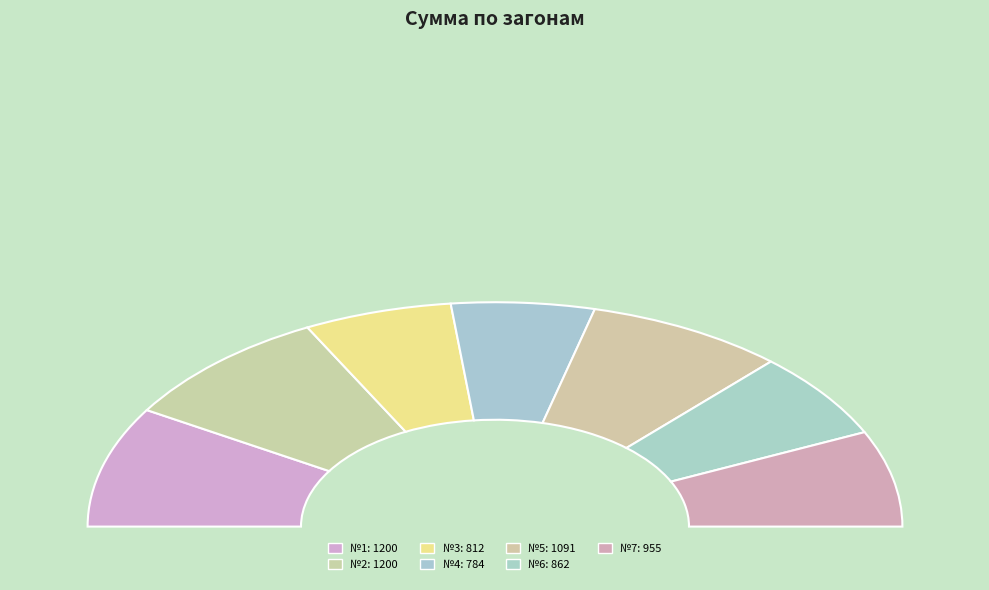

What percentage is the №6 slice, to the nearest percent?

12%